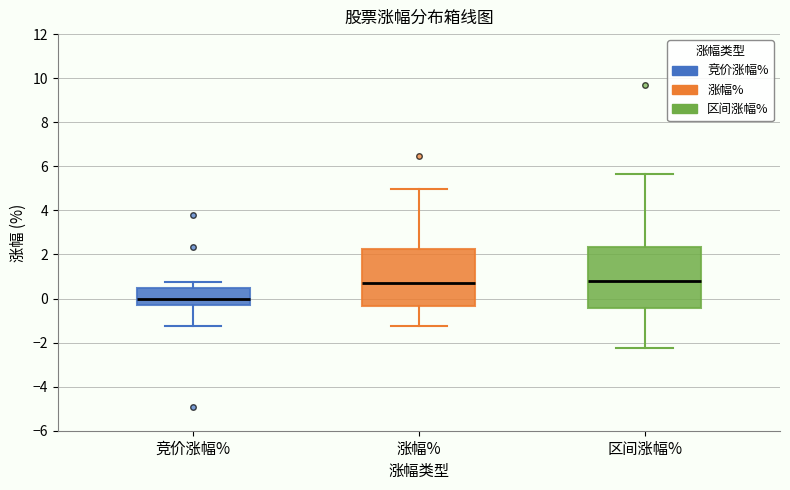

Which box's median line is the lowest?

竞价涨幅%